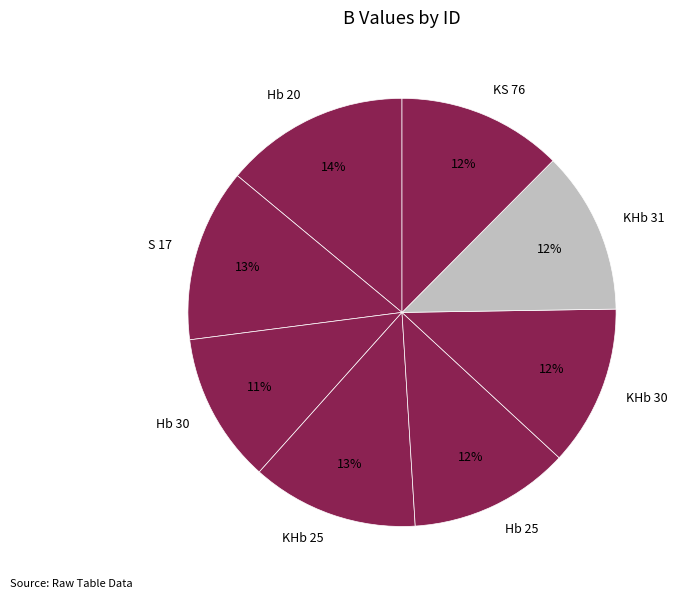

To the nearest percent, what is the combined percentage of Hb 20 and Hb 25?

26%